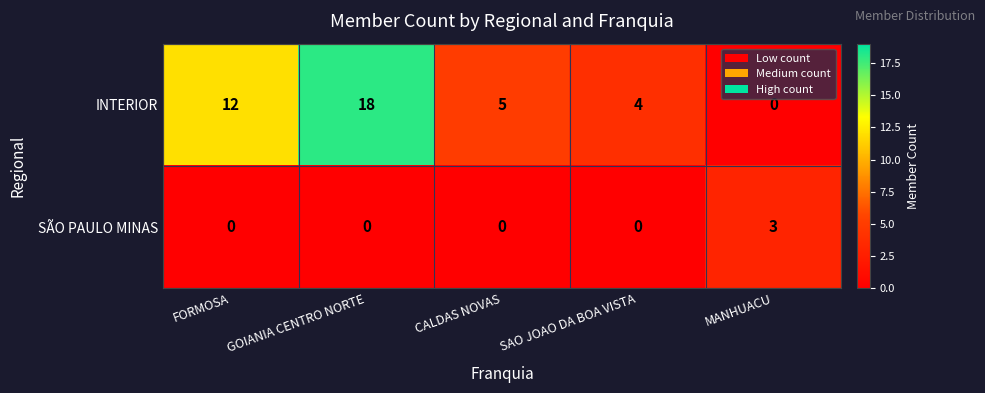

Which series has the largest total across all categories?

INTERIOR